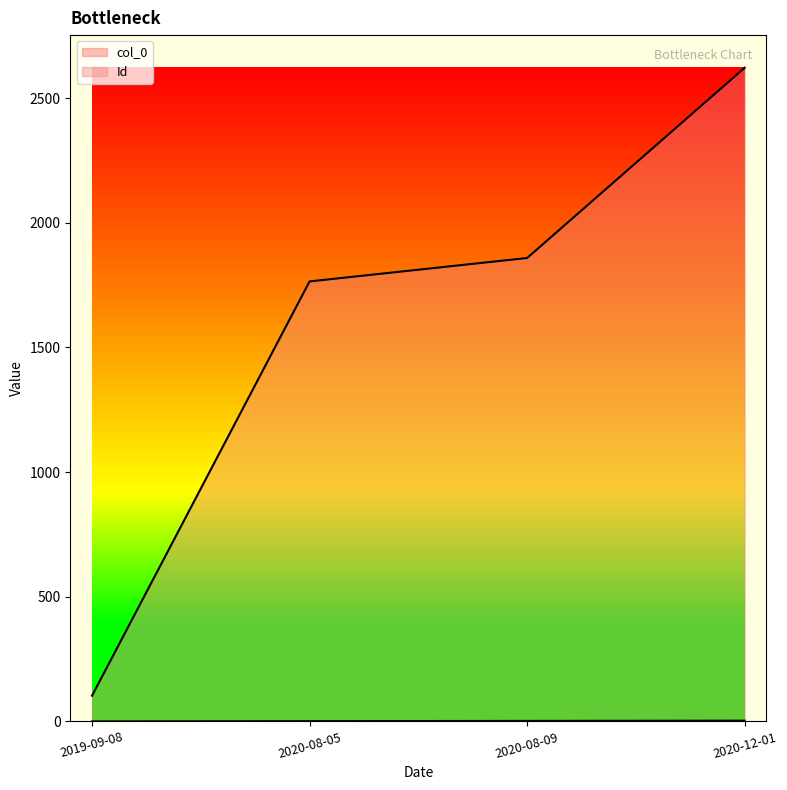

What is the sum of all col_0 values?

6